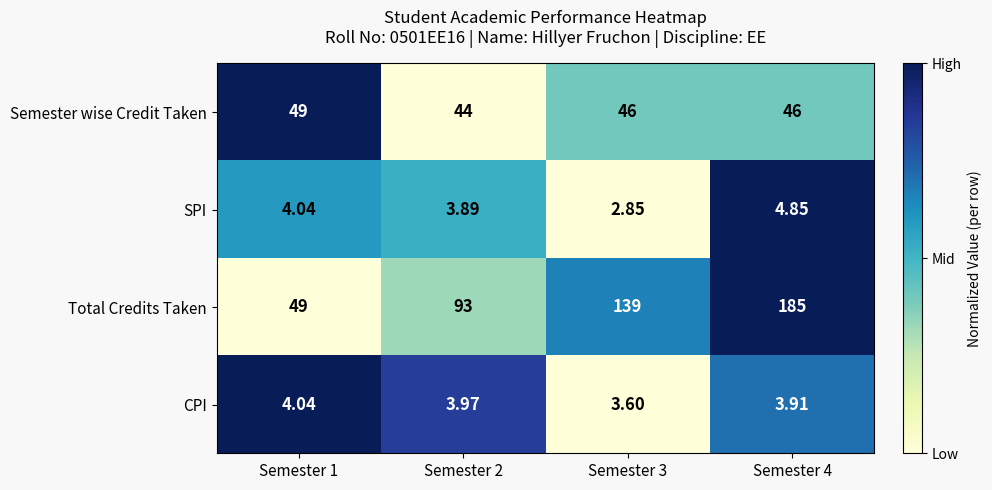

At Semester 2, list the series in order from smallest to largest.

SPI, CPI, Semester wise Credit Taken, Total Credits Taken